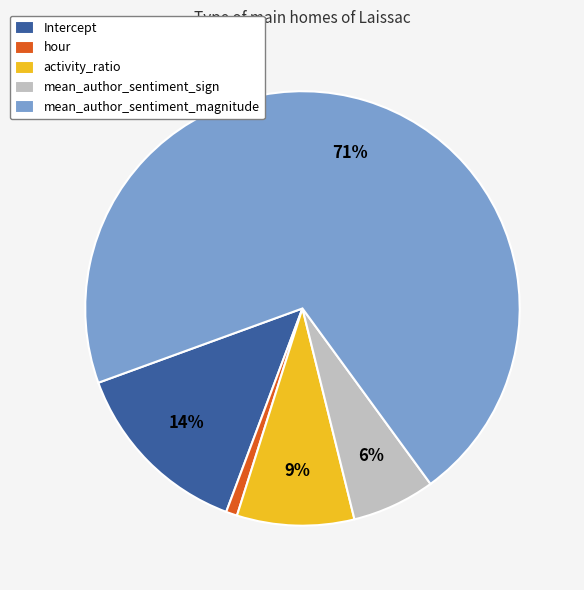

Rank the categories by value from highest to lowest.

mean_author_sentiment_magnitude, Intercept, activity_ratio, mean_author_sentiment_sign, hour